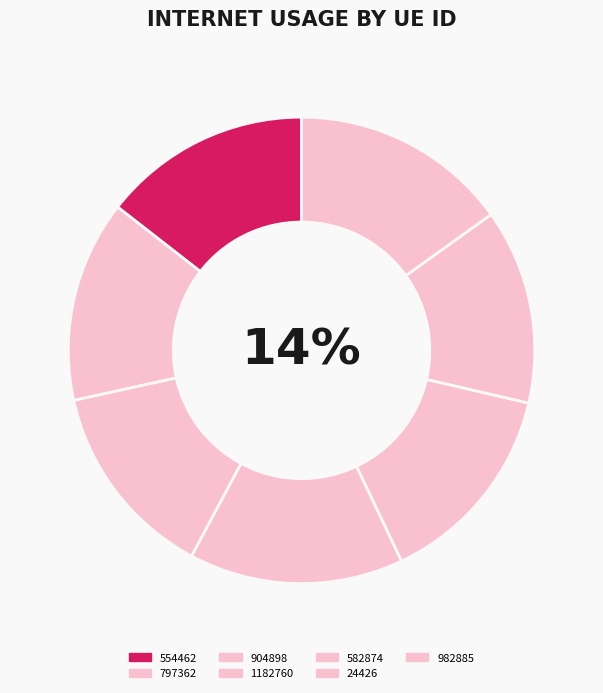

Does any single category account for the majority?

No